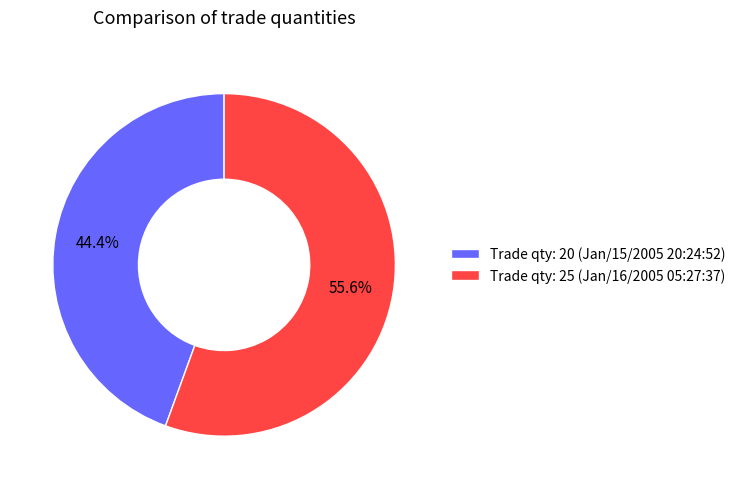

What is the largest slice in the pie chart?

Trade qty: 25 (Jan/16/2005 05:27:37)